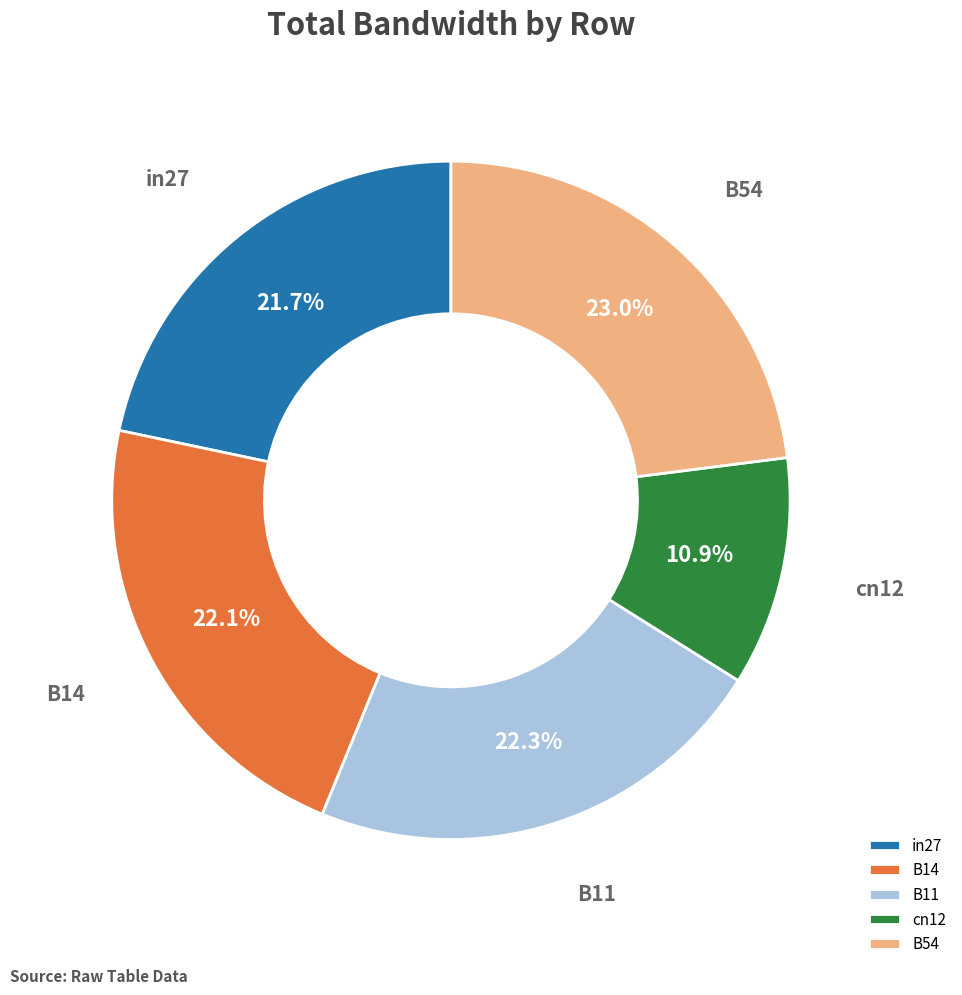

To the nearest percent, what percentage of the pie is B54?

23%